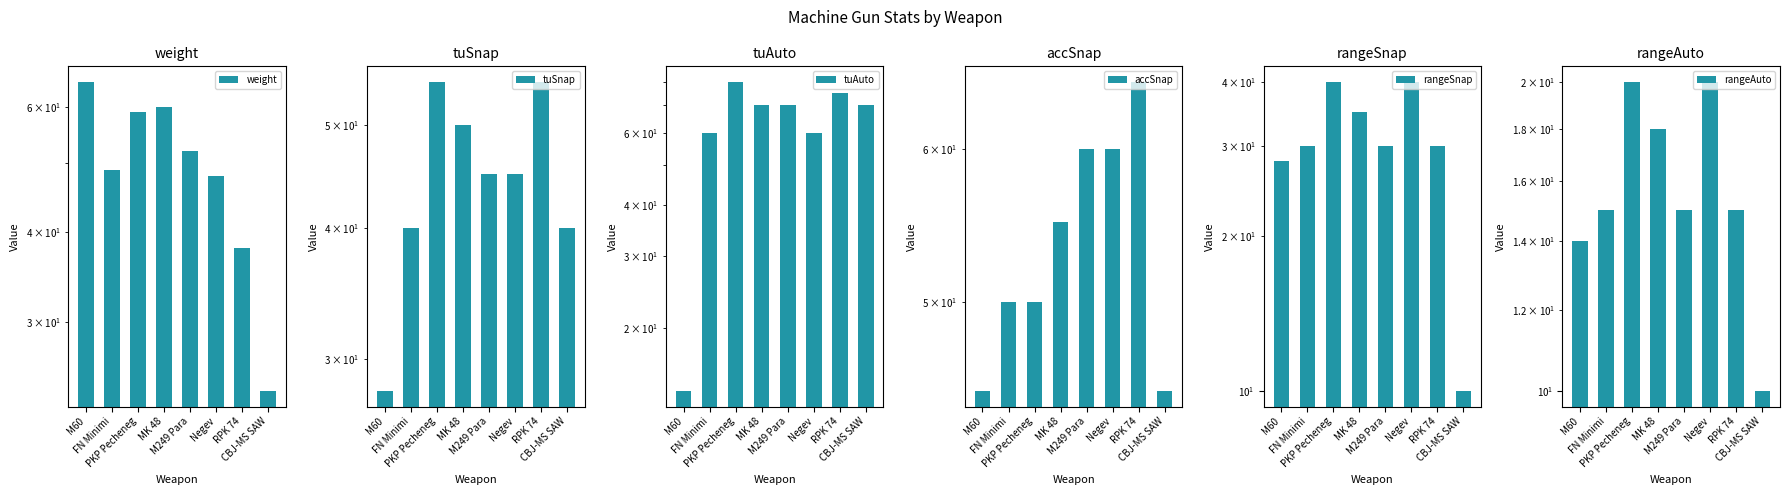

What is the value of the weight bar at the 2nd from the left?

49